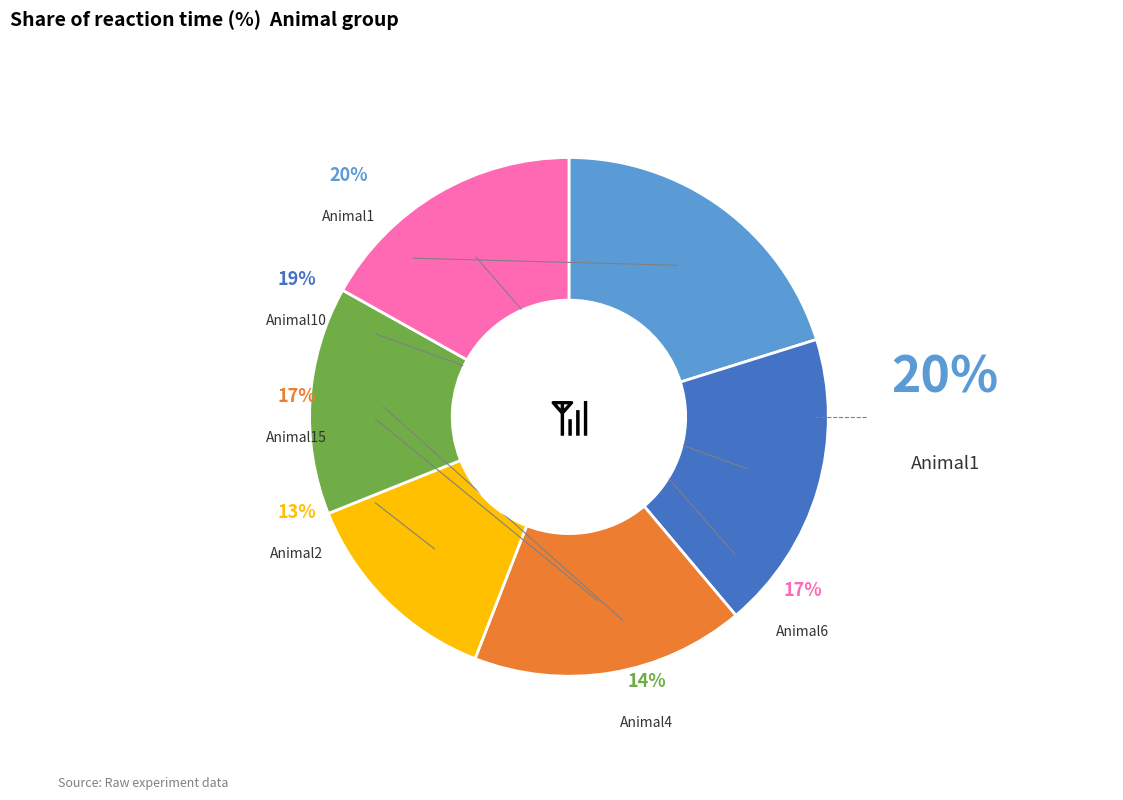

Which has a higher value, Animal1 or Animal15?

Animal1